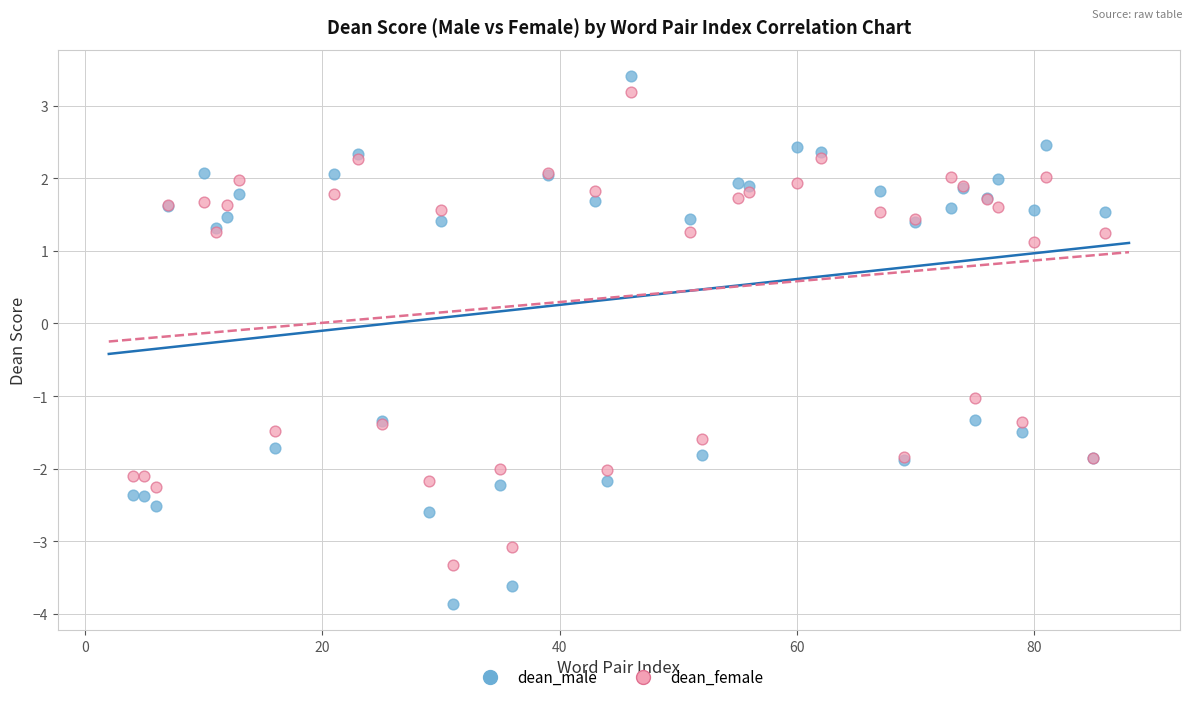

Which series reaches the minimum Y coordinate?

dean_male